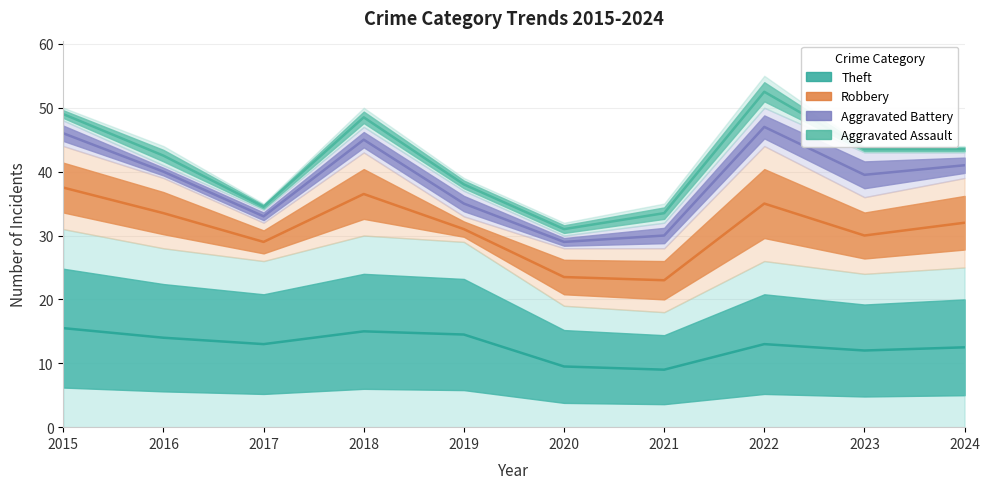

True or false: Robbery and Theft cross at least once.

False